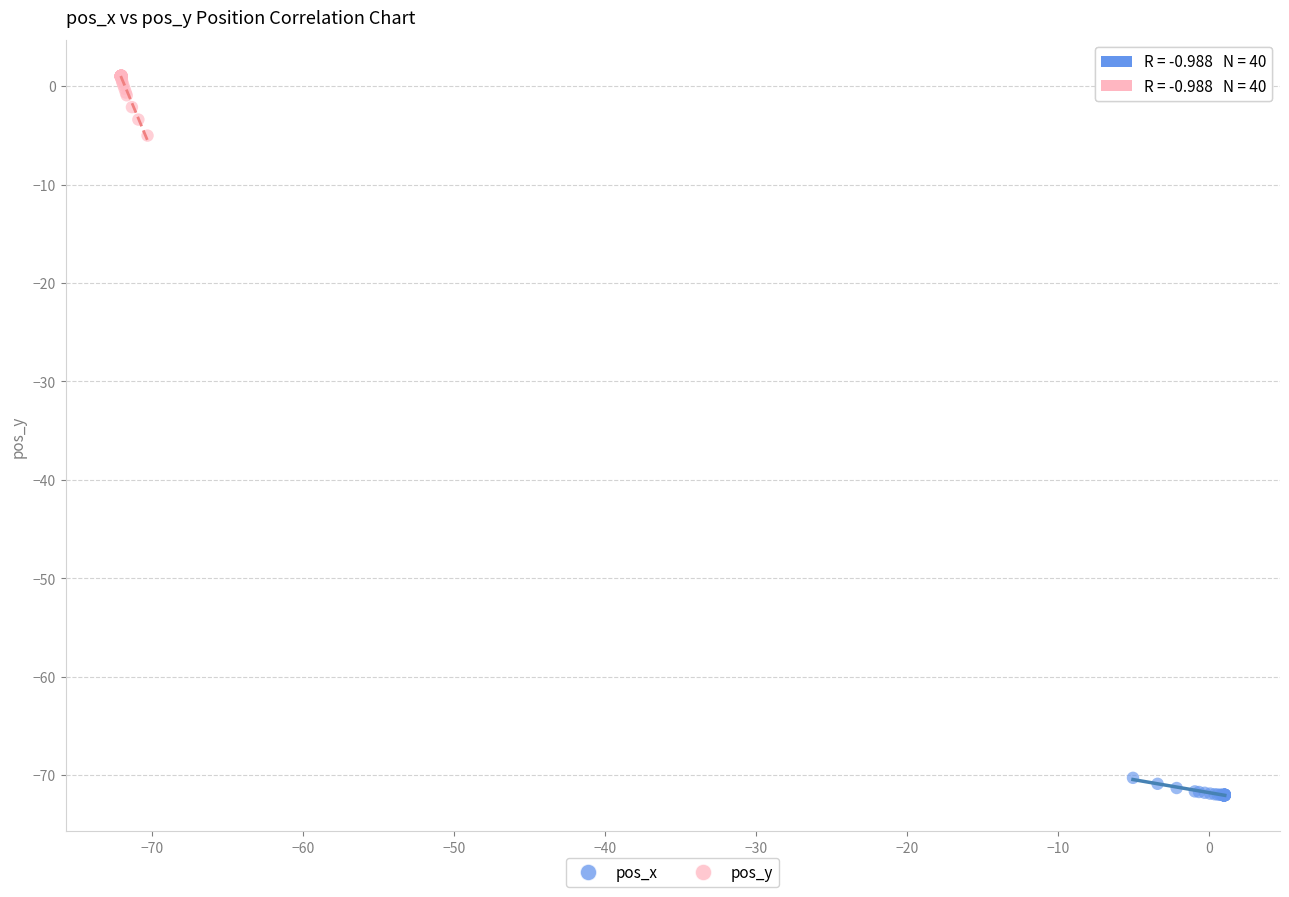

Which series reaches the maximum Y coordinate?

pos_y